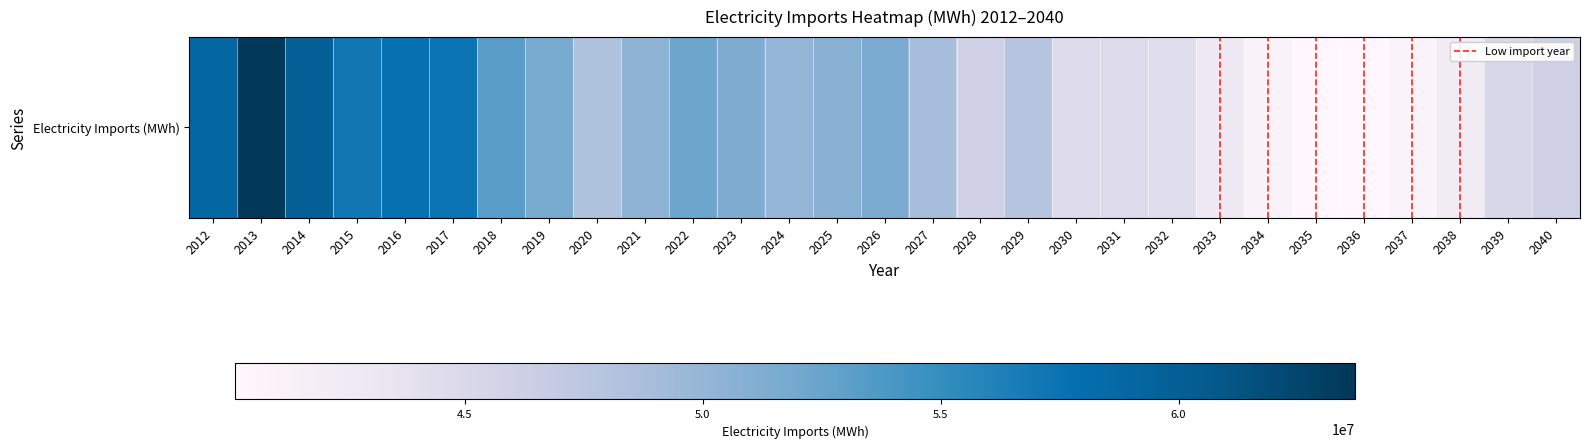

What is the change in value from 2015 to 2039?

-11992988